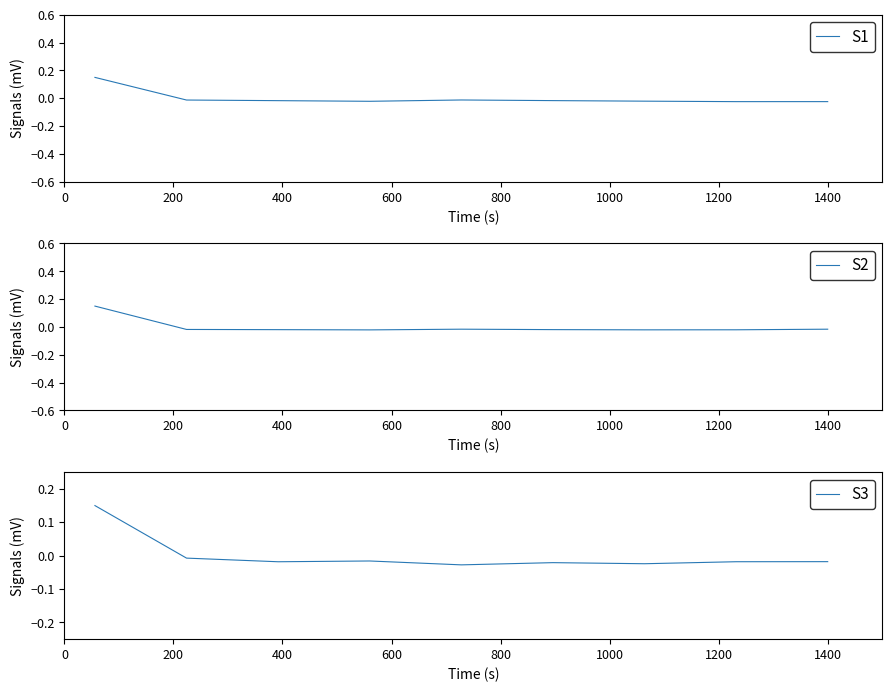

True or false: S1 has more than 0 points higher than both neighbors.

True